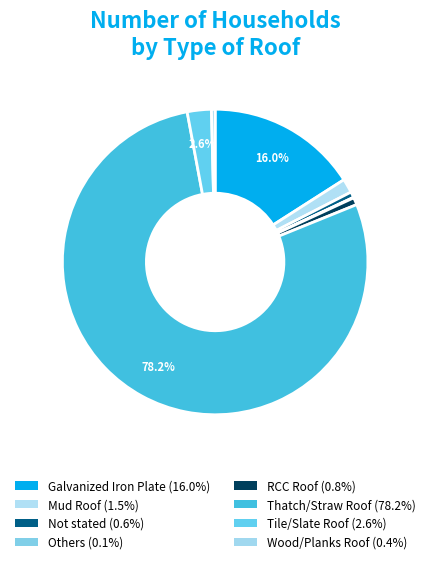

Which slice is the largest?

Thatch/Straw Roof